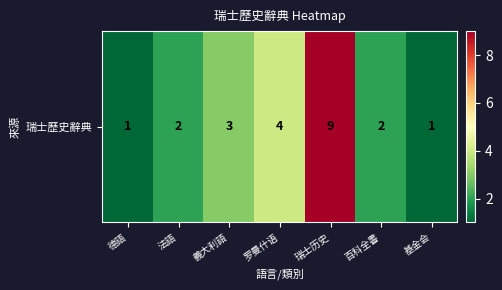

List the labels in order of value, smallest first.

德語, 基金会, 法語, 百科全書, 義大利語, 罗曼什语, 瑞士历史